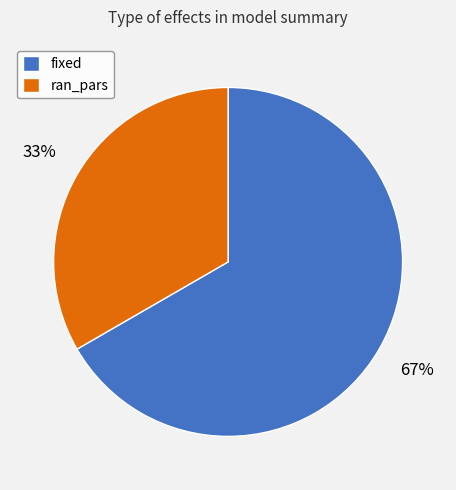

Is there a majority slice in this chart?

Yes